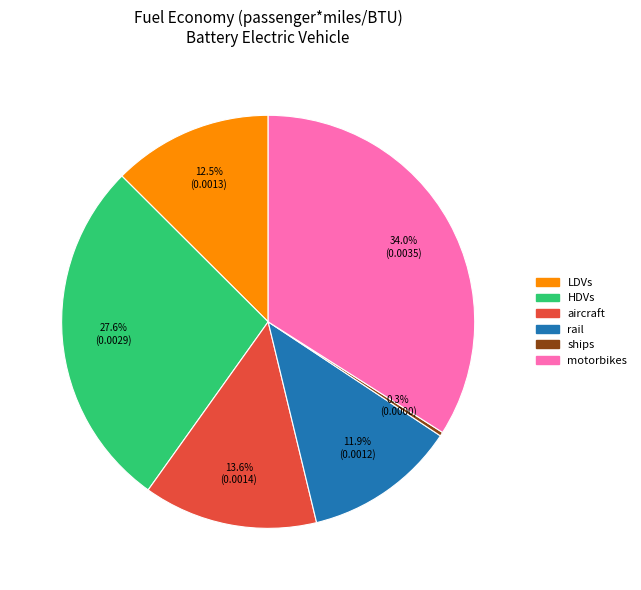

Rank the categories by value from lowest to highest.

ships, rail, LDVs, aircraft, HDVs, motorbikes